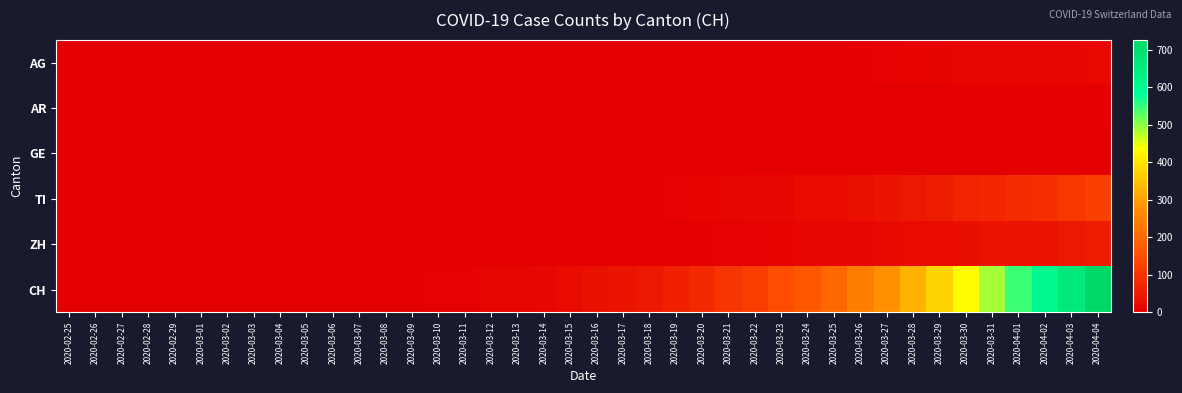

Reading left to right, list all the values displayed in this chart.

AG: 2020-02-25=0	2020-02-26=0	2020-02-27=0	2020-02-28=0	2020-02-29=0	2020-03-01=0	2020-03-02=0	2020-03-03=0	2020-03-04=0	2020-03-05=0	2020-03-06=0	2020-03-07=0	2020-03-08=0	2020-03-09=0	2020-03-10=0	2020-03-11=0	2020-03-12=0	2020-03-13=0	2020-03-14=0	2020-03-15=1	2020-03-16=0	2020-03-17=1	2020-03-18=1	2020-03-19=2	2020-03-20=1	2020-03-21=1	2020-03-22=1	2020-03-23=2	2020-03-24=2	2020-03-25=2	2020-03-26=3	2020-03-27=5	2020-03-28=8	2020-03-29=9	2020-03-30=11	2020-03-31=11	2020-04-01=11	2020-04-02=14	2020-04-03=15	2020-04-04=18
AR: 2020-02-25=0	2020-02-26=0	2020-02-27=0	2020-02-28=0	2020-02-29=0	2020-03-01=0	2020-03-02=0	2020-03-03=0	2020-03-04=0	2020-03-05=0	2020-03-06=0	2020-03-07=0	2020-03-08=0	2020-03-09=0	2020-03-10=0	2020-03-11=0	2020-03-12=0	2020-03-13=0	2020-03-14=0	2020-03-15=0	2020-03-16=0	2020-03-17=1	2020-03-18=0	2020-03-19=1	2020-03-20=2	2020-03-21=1	2020-03-22=0	2020-03-23=1	2020-03-24=2	2020-03-25=2	2020-03-26=2	2020-03-27=2	2020-03-28=2	2020-03-29=2	2020-03-30=2	2020-03-31=2	2020-04-01=3	2020-04-02=3	2020-04-03=3	2020-04-04=3
GE: 2020-02-25=0	2020-02-26=0	2020-02-27=0	2020-02-28=0	2020-02-29=0	2020-03-01=1	2020-03-02=0	2020-03-03=0	2020-03-04=1	2020-03-05=1	2020-03-06=1	2020-03-07=2	2020-03-08=2	2020-03-09=2	2020-03-10=2	2020-03-11=2	2020-03-12=2	2020-03-13=2	2020-03-14=2	2020-03-15=2	2020-03-16=2	2020-03-17=2	2020-03-18=2	2020-03-19=2	2020-03-20=2	2020-03-21=2	2020-03-22=2	2020-03-23=2	2020-03-24=2	2020-03-25=2	2020-03-26=2	2020-03-27=2	2020-03-28=2	2020-03-29=2	2020-03-30=2	2020-03-31=2	2020-04-01=2	2020-04-02=2	2020-04-03=2	2020-04-04=2
TI: 2020-02-25=0	2020-02-26=0	2020-02-27=0	2020-02-28=0	2020-02-29=0	2020-03-01=0	2020-03-02=0	2020-03-03=0	2020-03-04=0	2020-03-05=0	2020-03-06=0	2020-03-07=0	2020-03-08=0	2020-03-09=0	2020-03-10=0	2020-03-11=0	2020-03-12=1	2020-03-13=1	2020-03-14=1	2020-03-15=1	2020-03-16=2	2020-03-17=3	2020-03-18=4	2020-03-19=6	2020-03-20=8	2020-03-21=10	2020-03-22=13	2020-03-23=14	2020-03-24=22	2020-03-25=24	2020-03-26=31	2020-03-27=39	2020-03-28=47	2020-03-29=57	2020-03-30=67	2020-03-31=76	2020-04-01=84	2020-04-02=90	2020-04-03=104	2020-04-04=123
ZH: 2020-02-25=0	2020-02-26=0	2020-02-27=0	2020-02-28=0	2020-02-29=0	2020-03-01=0	2020-03-02=0	2020-03-03=0	2020-03-04=0	2020-03-05=0	2020-03-06=0	2020-03-07=0	2020-03-08=0	2020-03-09=0	2020-03-10=0	2020-03-11=0	2020-03-12=0	2020-03-13=0	2020-03-14=0	2020-03-15=0	2020-03-16=1	2020-03-17=1	2020-03-18=1	2020-03-19=2	2020-03-20=4	2020-03-21=5	2020-03-22=6	2020-03-23=8	2020-03-24=10	2020-03-25=13	2020-03-26=15	2020-03-27=19	2020-03-28=22	2020-03-29=24	2020-03-30=27	2020-03-31=36	2020-04-01=39	2020-04-02=41	2020-04-03=48	2020-04-04=55
CH: 2020-02-25=0	2020-02-26=0	2020-02-27=0	2020-02-28=0	2020-02-29=0	2020-03-01=0	2020-03-02=0	2020-03-03=0	2020-03-04=0	2020-03-05=0	2020-03-06=0	2020-03-07=0	2020-03-08=1	2020-03-09=1	2020-03-10=5	2020-03-11=7	2020-03-12=10	2020-03-13=11	2020-03-14=14	2020-03-15=22	2020-03-16=33	2020-03-17=40	2020-03-18=49	2020-03-19=60	2020-03-20=81	2020-03-21=101	2020-03-22=116	2020-03-23=145	2020-03-24=164	2020-03-25=199	2020-03-26=241	2020-03-27=277	2020-03-28=328	2020-03-29=375	2020-03-30=430	2020-03-31=487	2020-04-01=546	2020-04-02=606	2020-04-03=663	2020-04-04=726